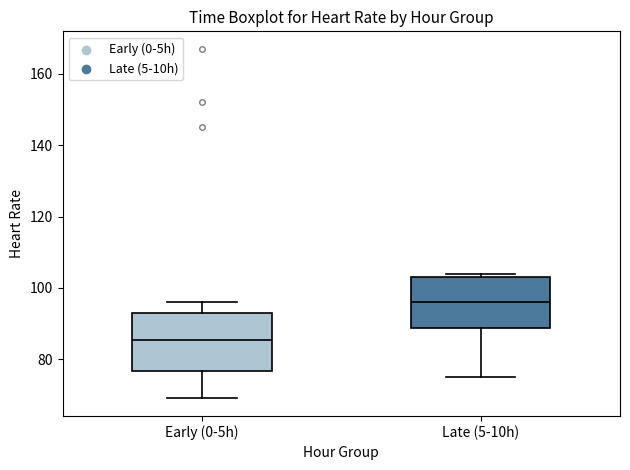

Where is the upper edge of the box for Early (0-5h) on the y-axis? The values are not printed on the chart, so give them approximately, as read against the axis.

94